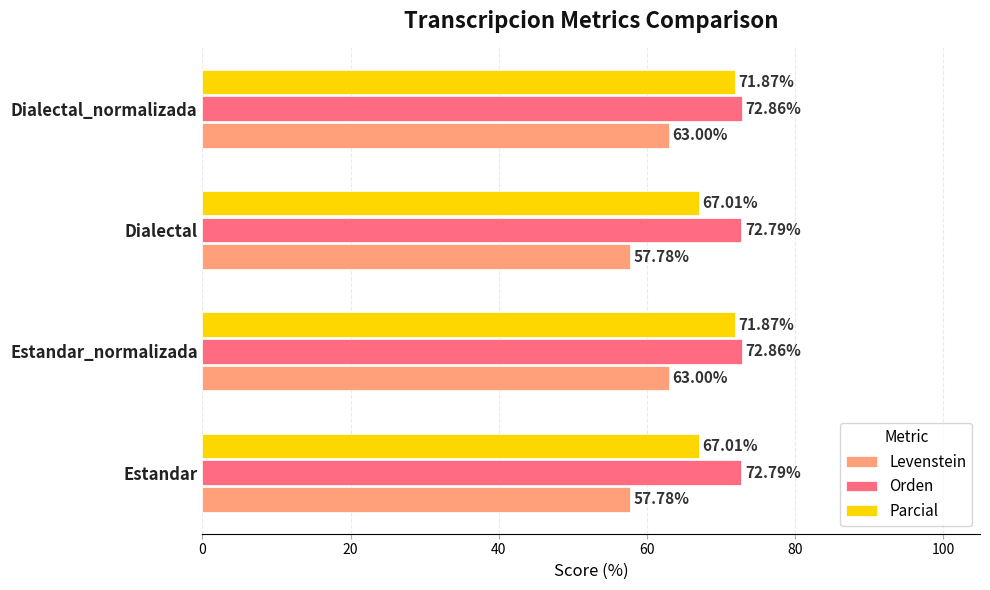

Which series has the widest spread of values?

Levenstein